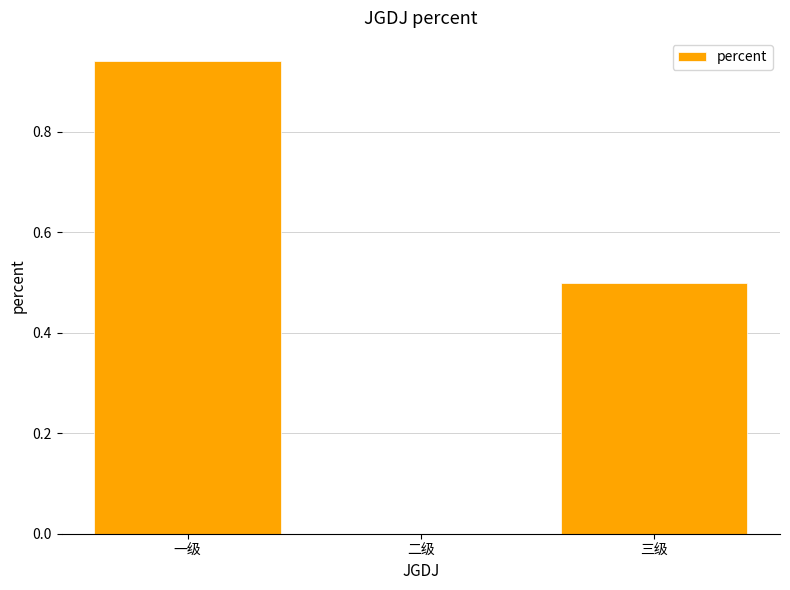

How many series are shown in this chart?

1